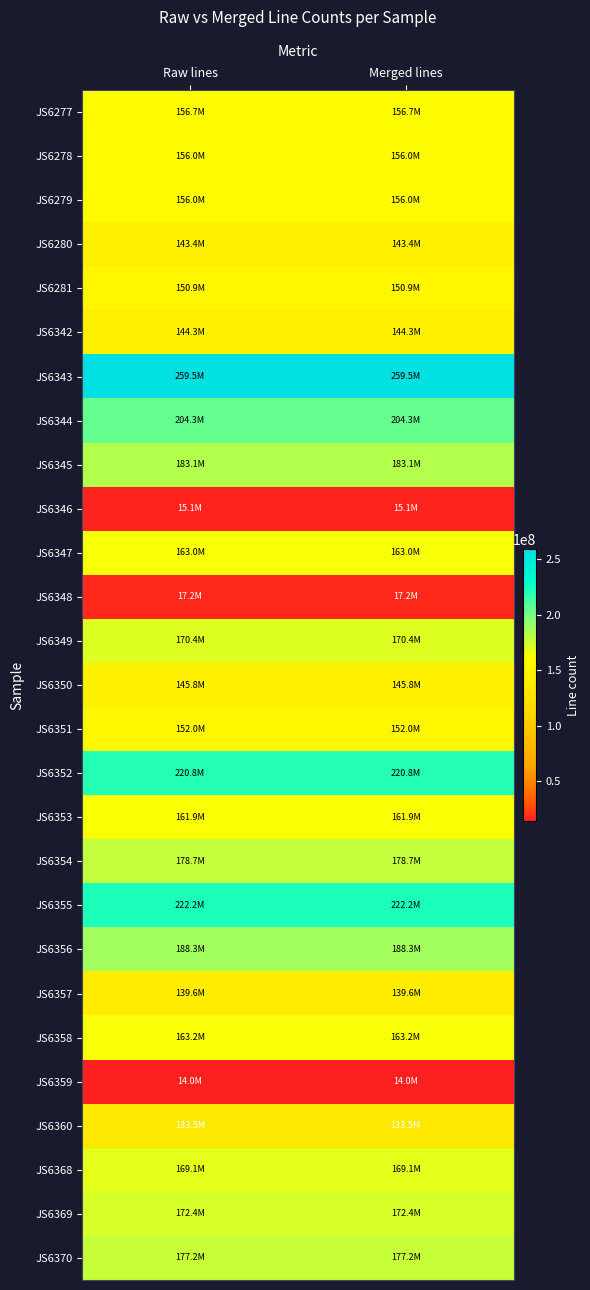

Reading left to right, list all the values displayed in this chart.

JS6277: Raw lines=156713428	Merged lines=156713428
JS6278: Raw lines=155963092	Merged lines=155963092
JS6279: Raw lines=155976532	Merged lines=155976532
JS6280: Raw lines=143384764	Merged lines=143384764
JS6281: Raw lines=150871644	Merged lines=150871644
JS6342: Raw lines=144266856	Merged lines=144266856
JS6343: Raw lines=259538524	Merged lines=259538524
JS6344: Raw lines=204336360	Merged lines=204336360
JS6345: Raw lines=183074728	Merged lines=183074728
JS6346: Raw lines=15050992	Merged lines=15050992
JS6347: Raw lines=163048000	Merged lines=163048000
JS6348: Raw lines=17159660	Merged lines=17159660
JS6349: Raw lines=170406168	Merged lines=170406168
JS6350: Raw lines=145794820	Merged lines=145794820
JS6351: Raw lines=151965192	Merged lines=151965192
JS6352: Raw lines=220779888	Merged lines=220779888
JS6353: Raw lines=161857608	Merged lines=161857608
JS6354: Raw lines=178749324	Merged lines=178749324
JS6355: Raw lines=222208884	Merged lines=222208884
JS6356: Raw lines=188305928	Merged lines=188305928
JS6357: Raw lines=139591820	Merged lines=139591820
JS6358: Raw lines=163189124	Merged lines=163189124
JS6359: Raw lines=13960780	Merged lines=13960780
JS6360: Raw lines=133495580	Merged lines=133495580
JS6368: Raw lines=169051724	Merged lines=169051724
JS6369: Raw lines=172414456	Merged lines=172414456
JS6370: Raw lines=177238460	Merged lines=177238460